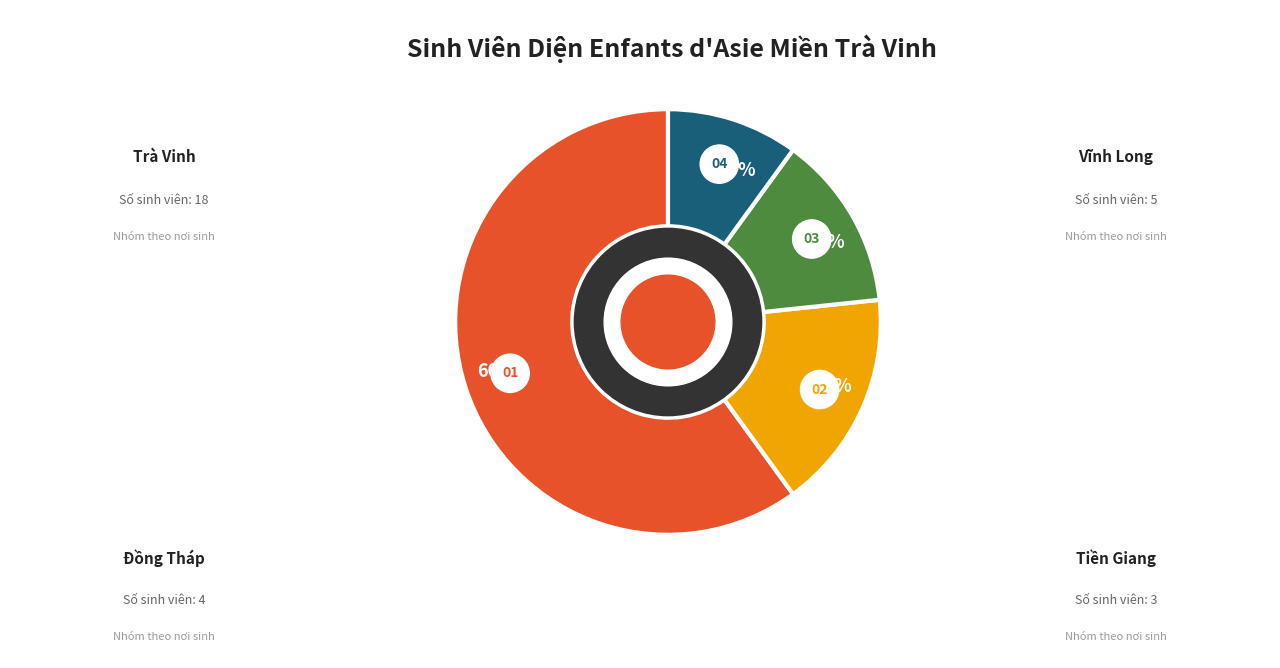

What is the change in value from Vĩnh Long to Đồng Tháp?

-1